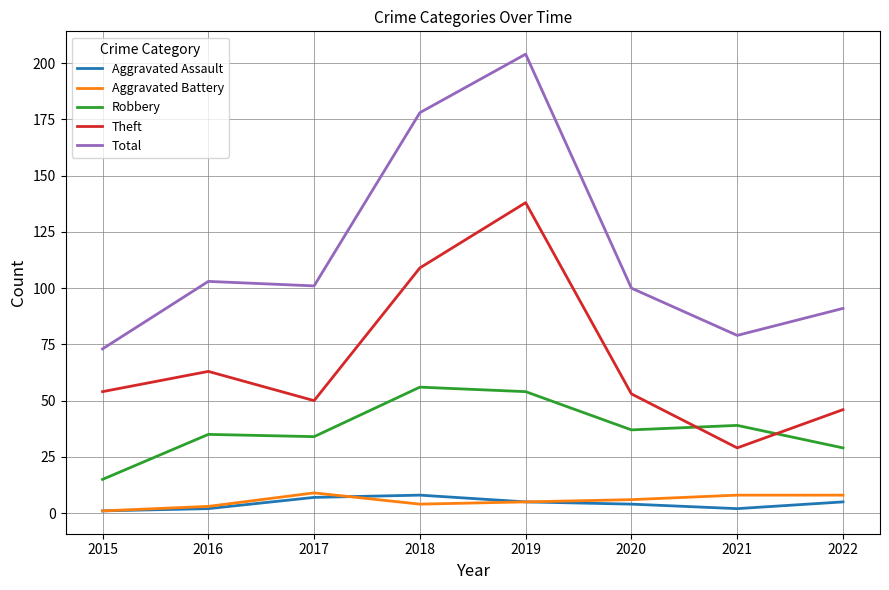

What is the greatest value displayed?

204